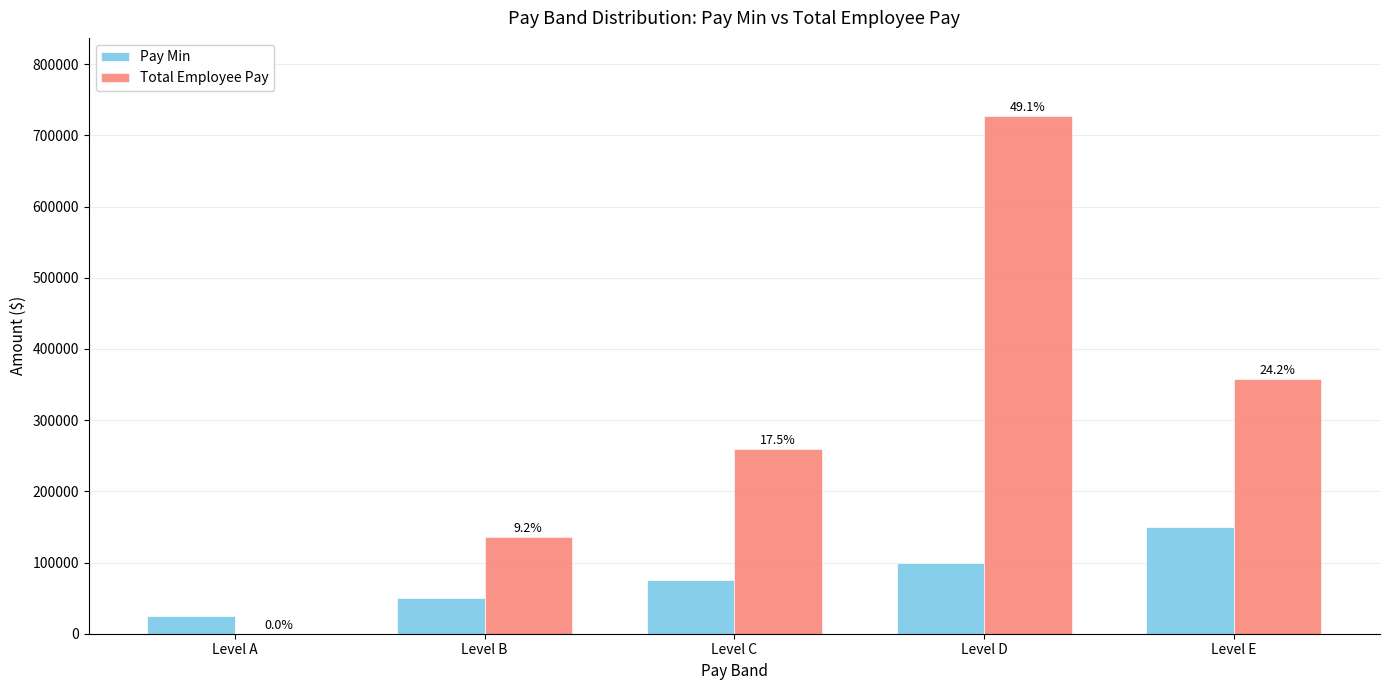

What value does the Pay Min series have at Level C, to the nearest 100?

75000